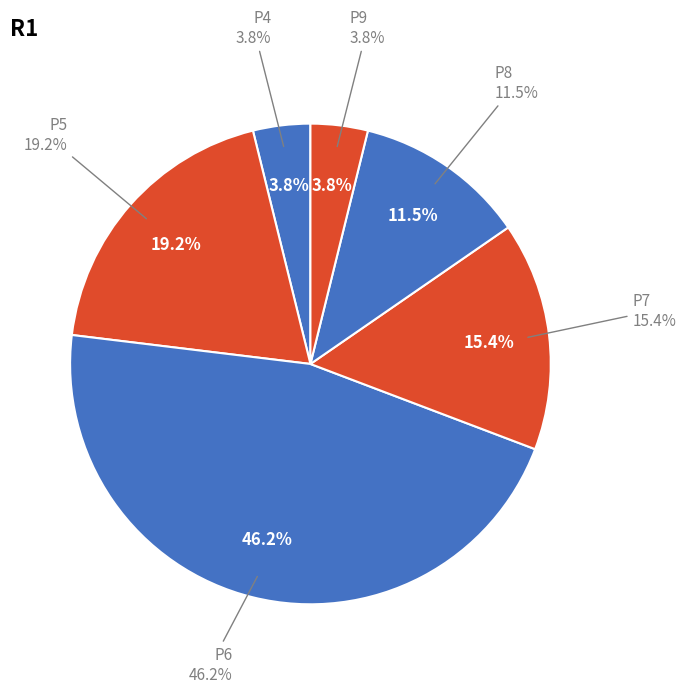

Which category has the biggest portion of the pie?

P6